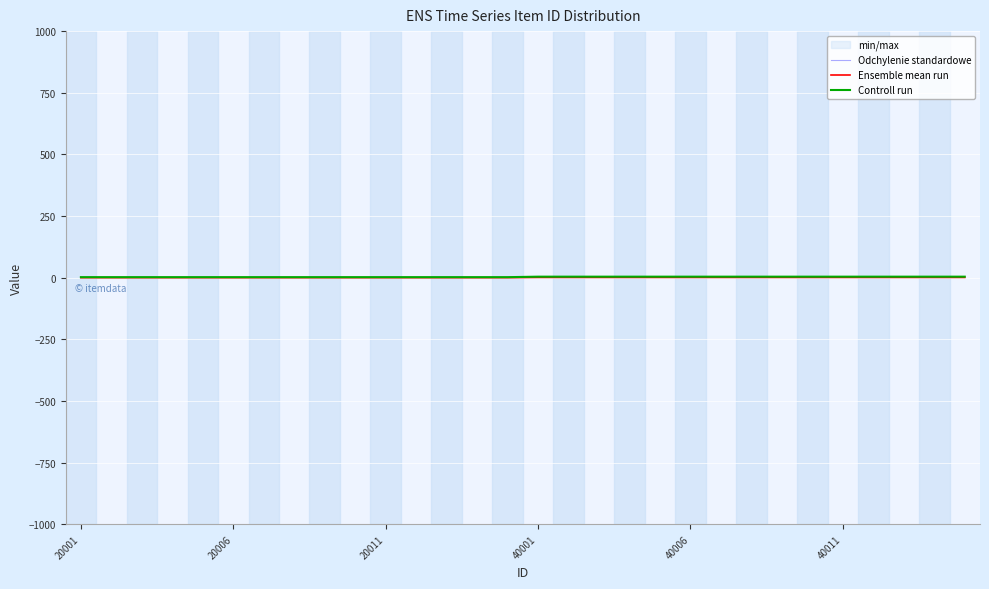

What is the highest value of the Ensemble mean run series?

1